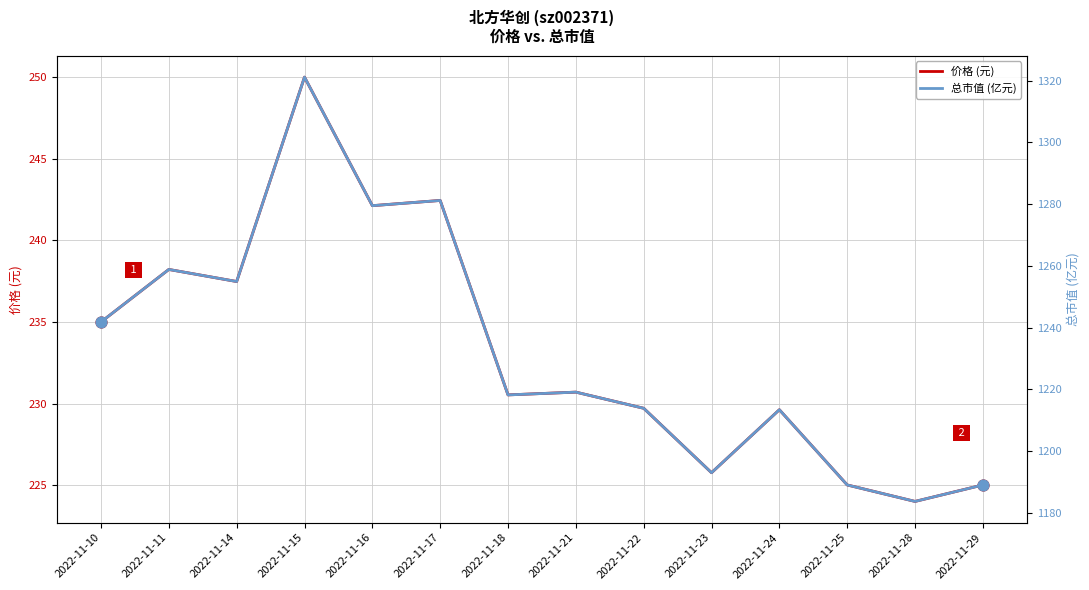

Which series contains the highest Y value?

总市值 (亿元)